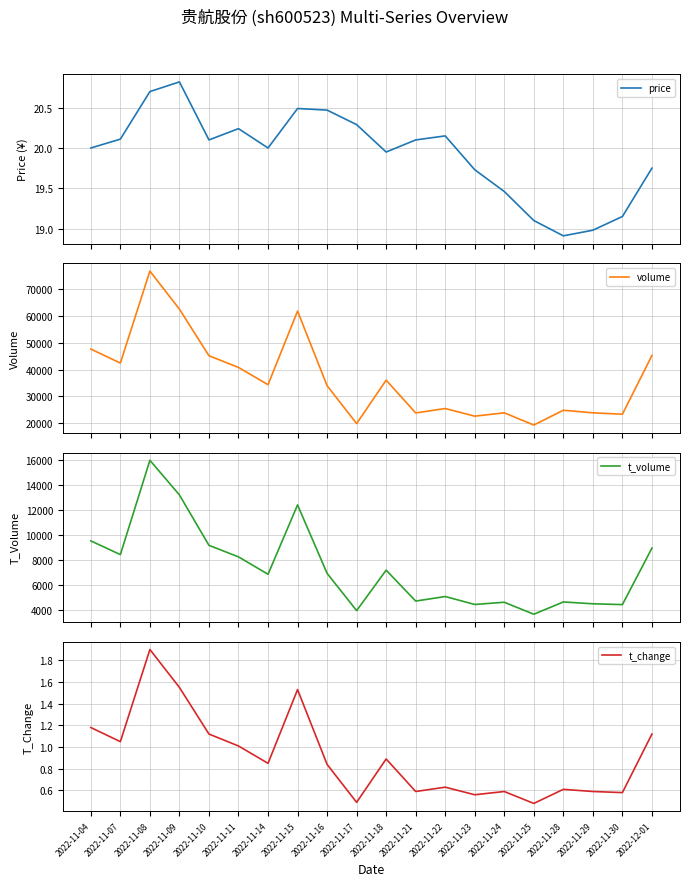

What is the spread (max minus min) of values at 2022-11-28?

24747.4